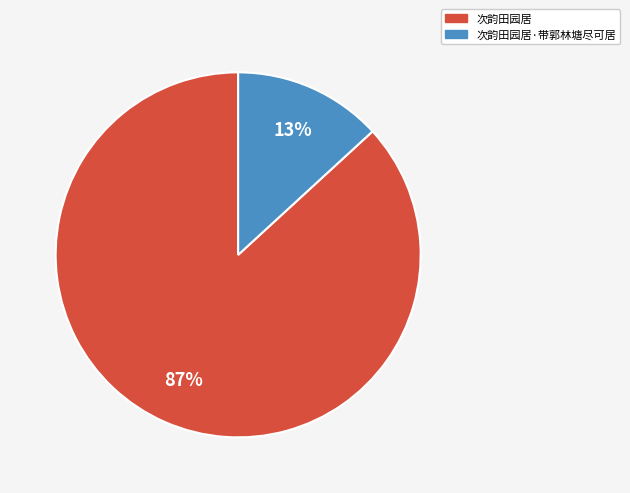

Combined, do 次韵田园居·带郭林塘尽可居 and 次韵田园居 account for over 50%?

Yes